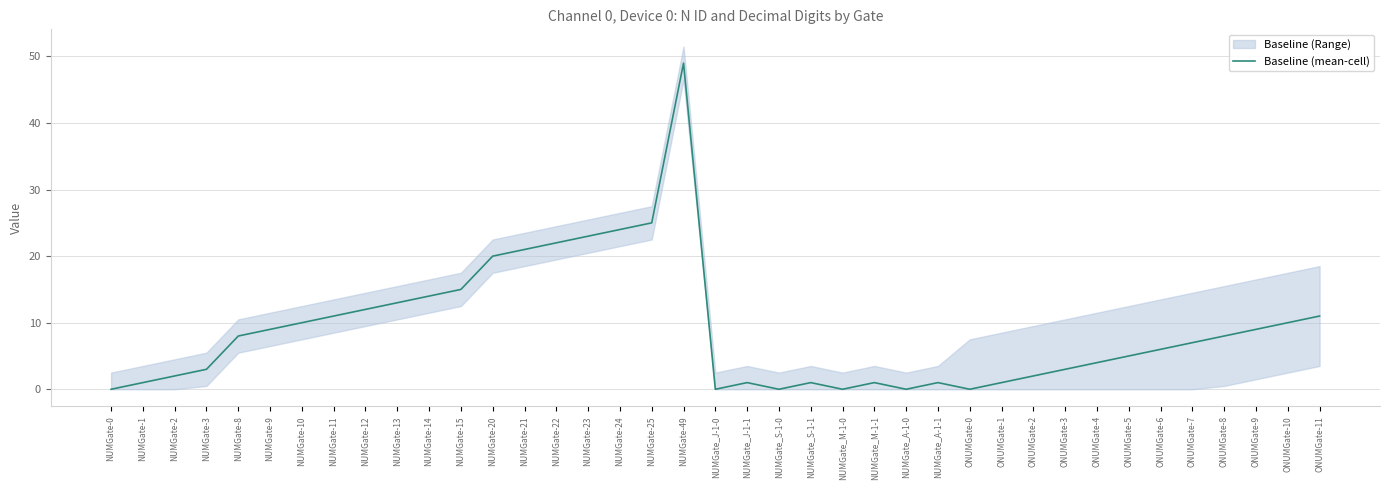

The value at NUMGate-21 is 21. True or false?

True